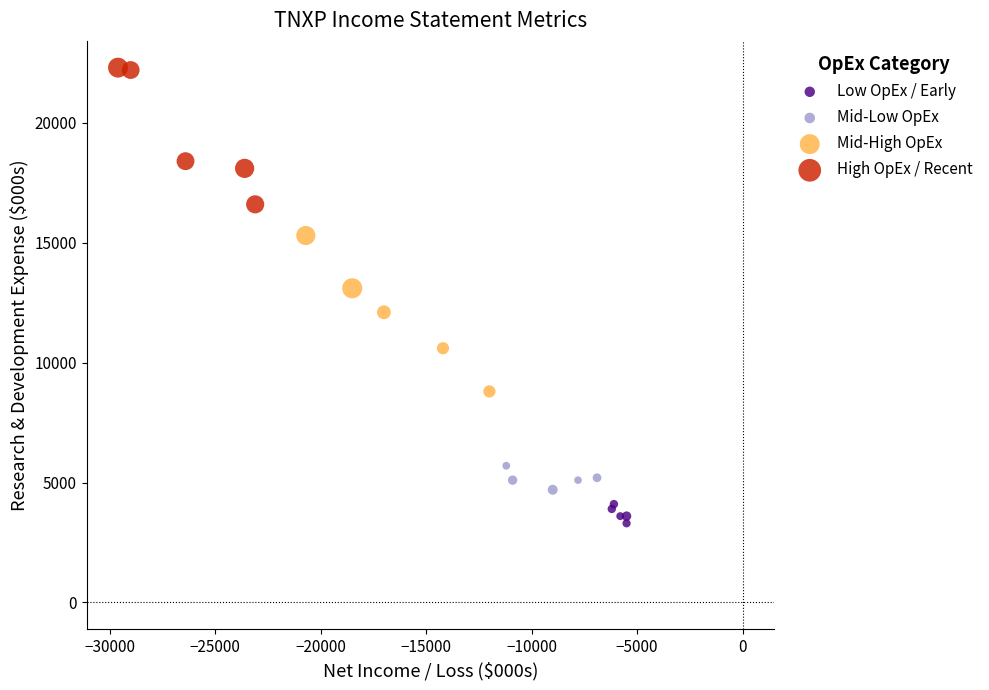

Which series contains the highest Y value?

High OpEx / Recent